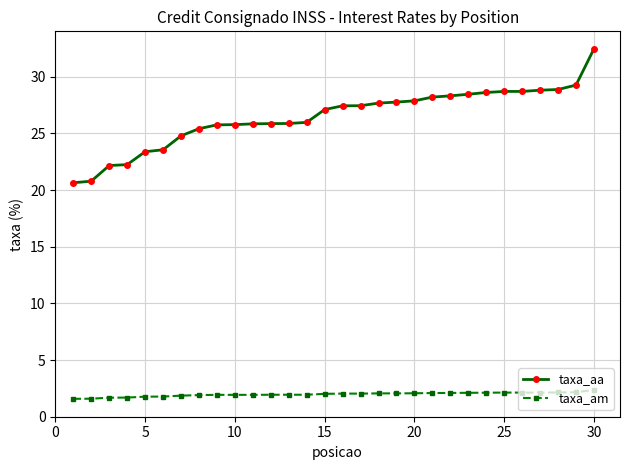

Rank the series by their maximum value, from lowest to highest.

taxa_am, taxa_aa